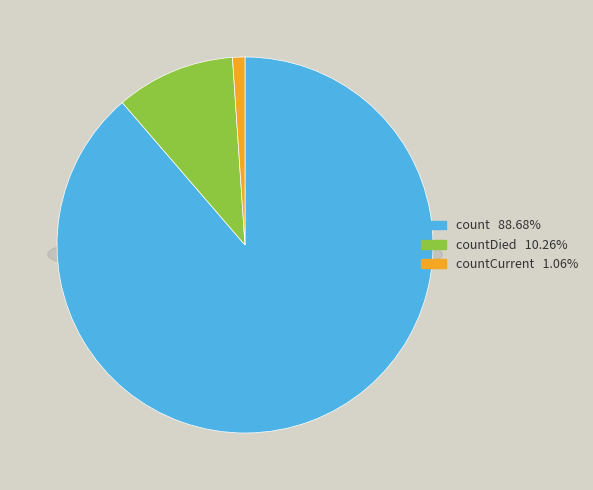

True or false: countCurrent accounts for 1% of the total.

True